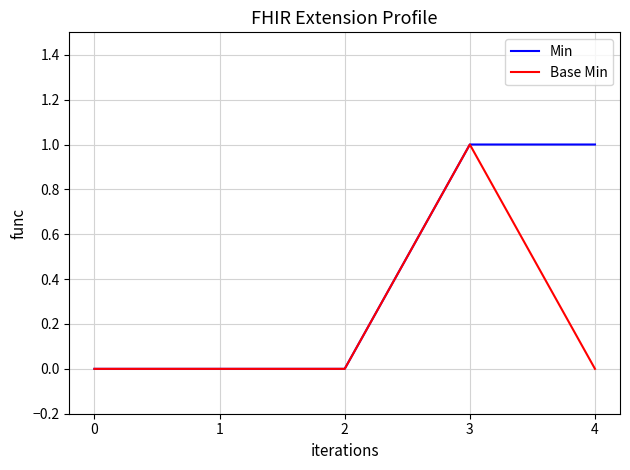

What is the sum of all Min values?

2